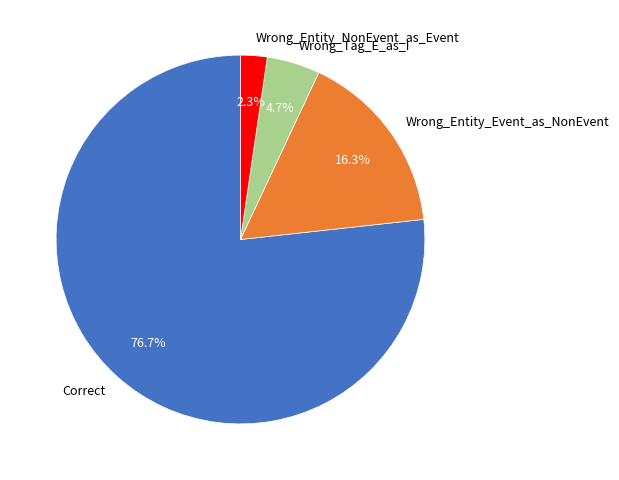

To the nearest percent, what is the average slice percentage?

25%